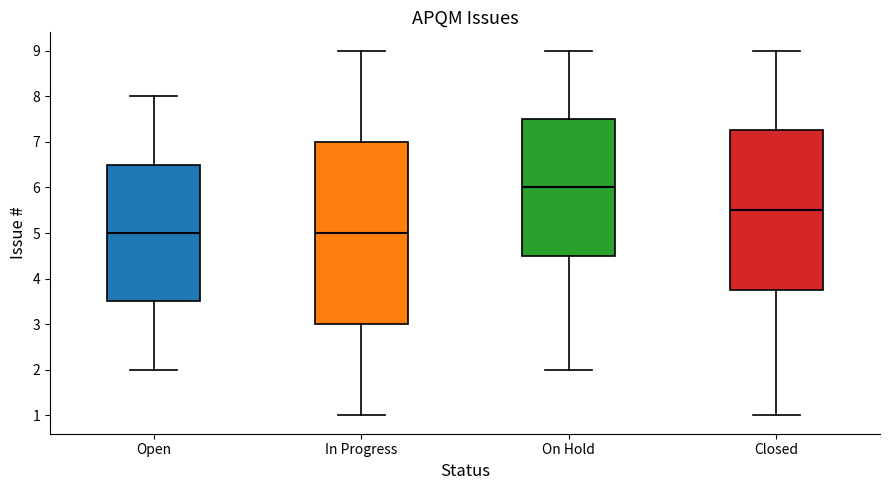

Comparing the boxes themselves (not the whiskers), which one is the tallest?

In Progress